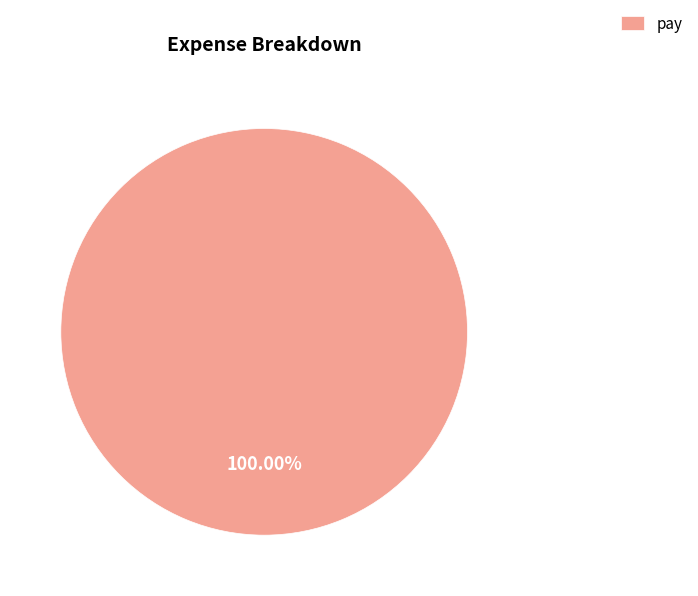

Rank the categories by value from lowest to highest.

pay